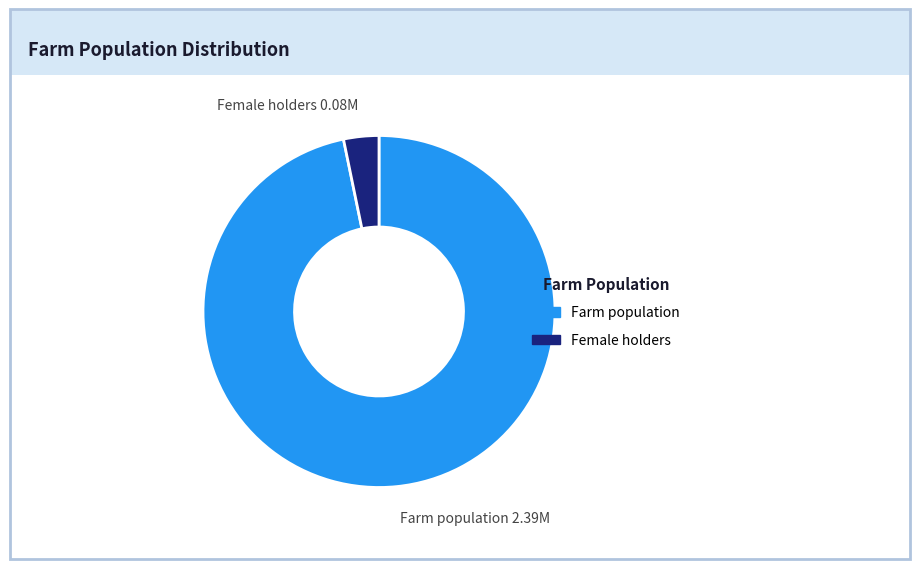

Combined, do Farm population and Female holders account for over 50%?

Yes